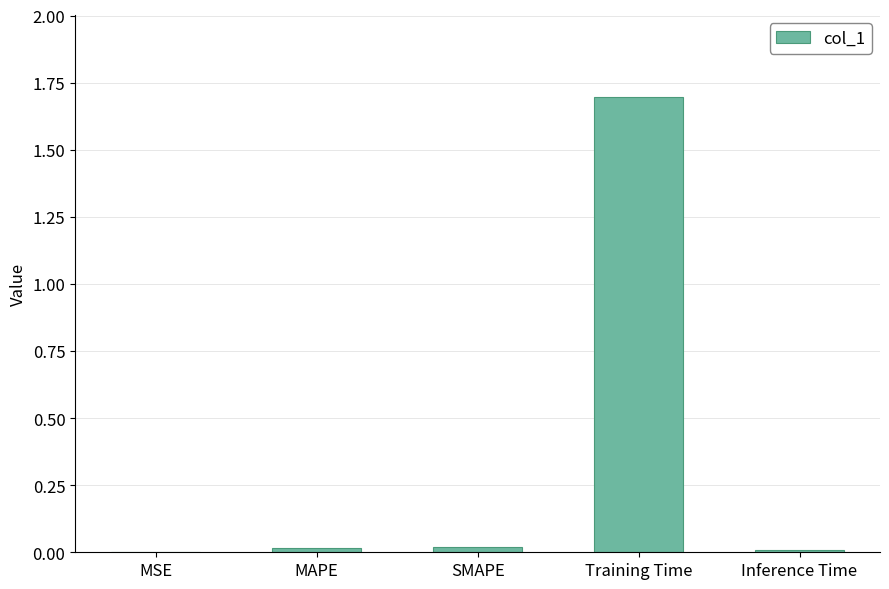

Are the bars horizontal?

No